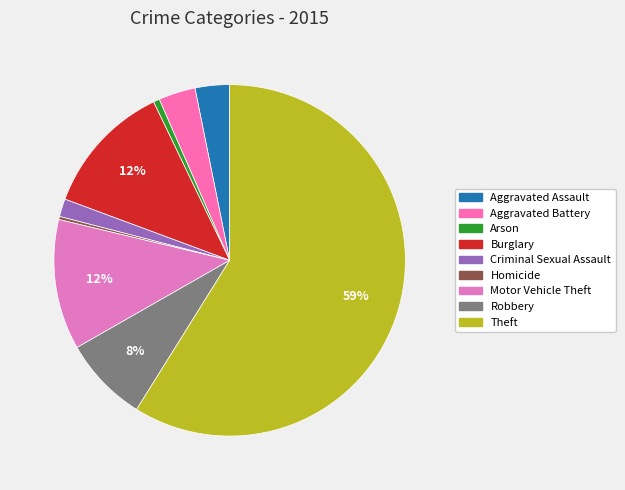

How many segments does this pie chart have?

9